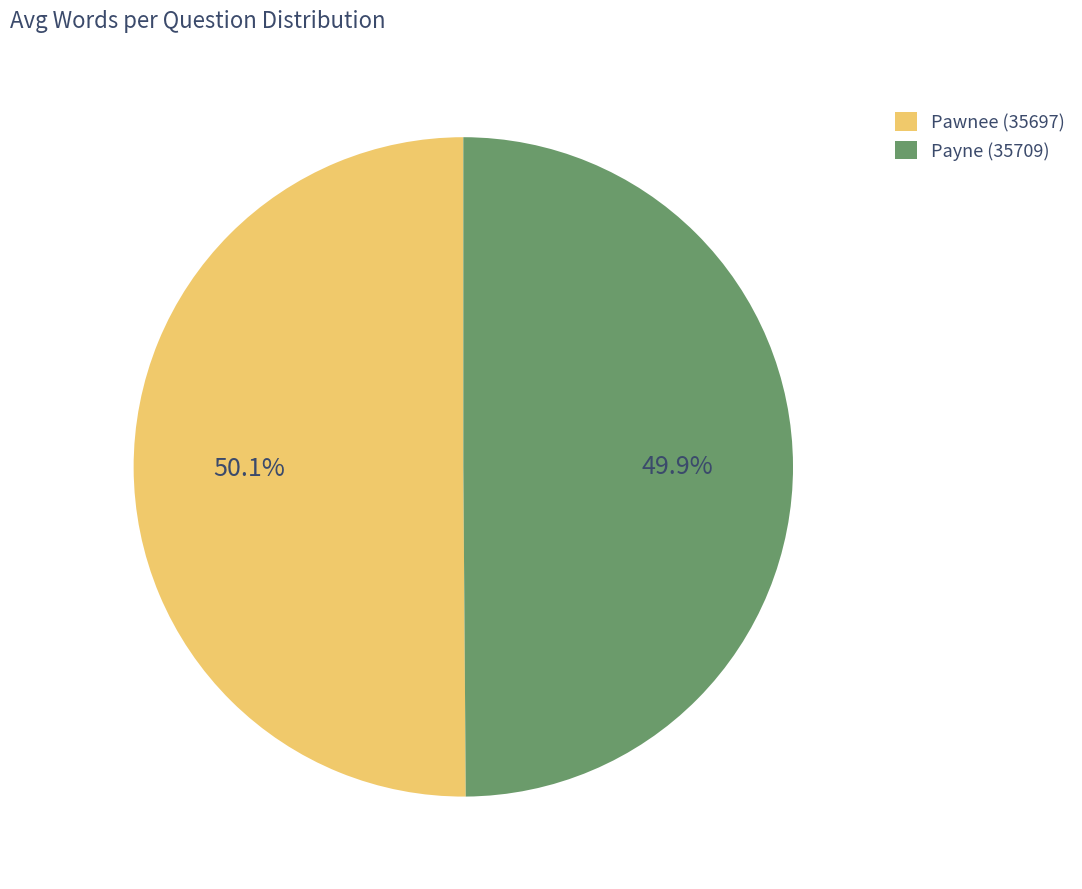

What portion of the pie excludes Payne (35709)?

50.1%